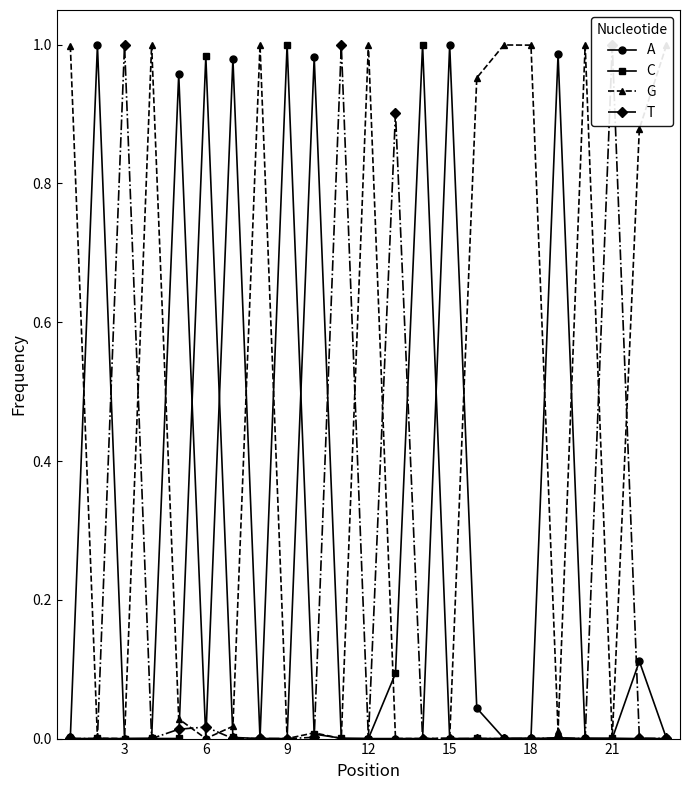

Which series has the largest total across all categories?

G